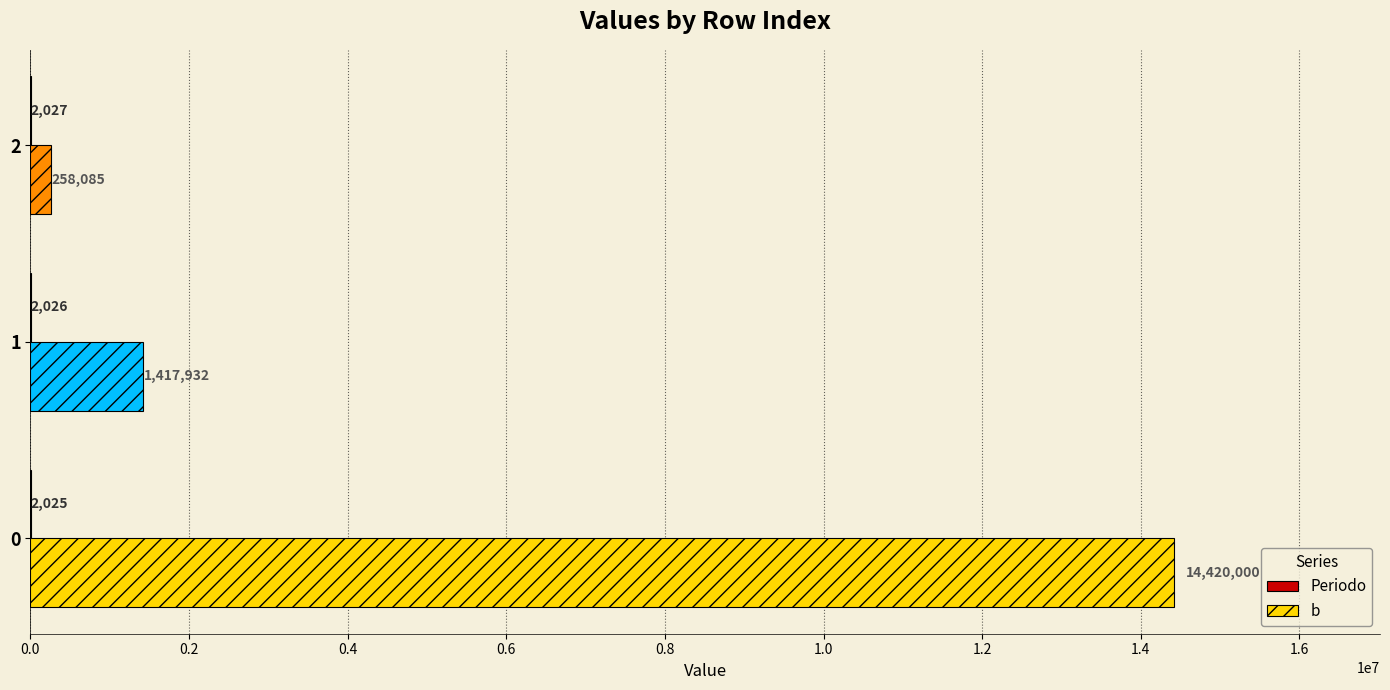

What is the maximum value shown in the chart?

14420000.0